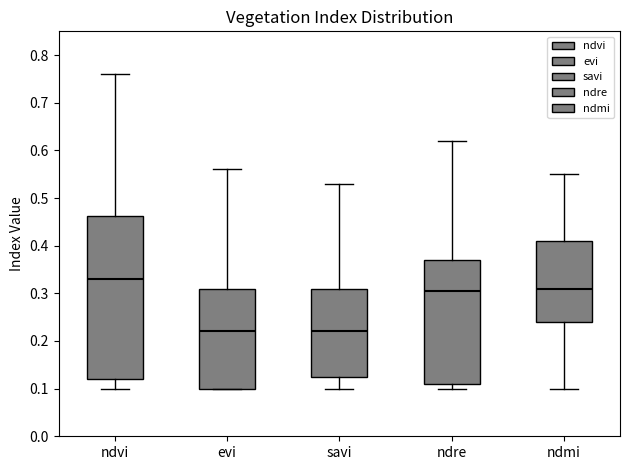

Reading left to right, transcribe this box plot: for each box, give where its median line is, the range the box spans, and where its two whiskers end, as read against the y-axis. The values are not printed on the chart, so give them approximately, as read against the axis.

ndvi: median 0.33, box 0.12 to 0.46, whiskers 0.10 to 0.76
evi: median 0.22, box 0.10 to 0.31, whiskers 0.10 to 0.56
savi: median 0.22, box 0.13 to 0.31, whiskers 0.10 to 0.53
ndre: median 0.31, box 0.11 to 0.37, whiskers 0.10 to 0.62
ndmi: median 0.31, box 0.24 to 0.41, whiskers 0.10 to 0.55